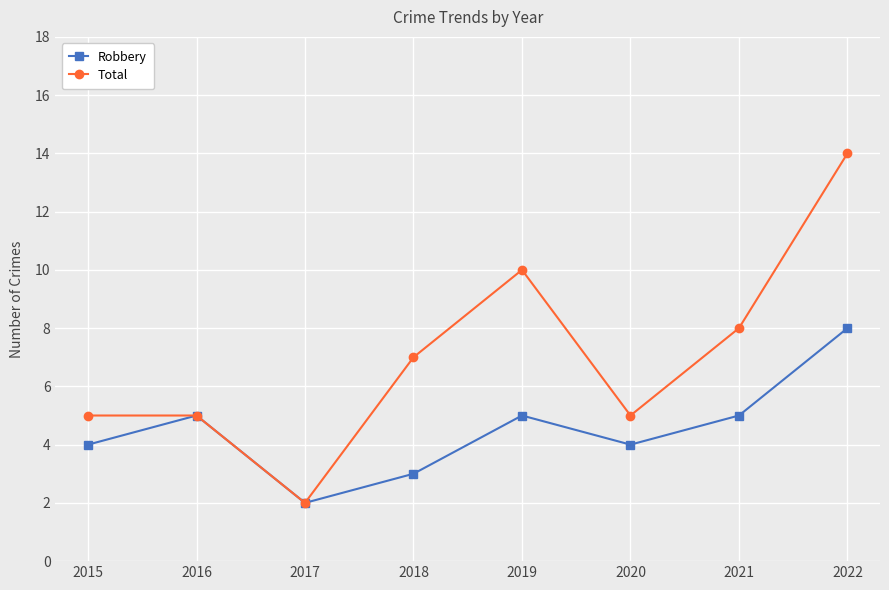

True or false: Total has more than 0 points higher than both neighbors.

True